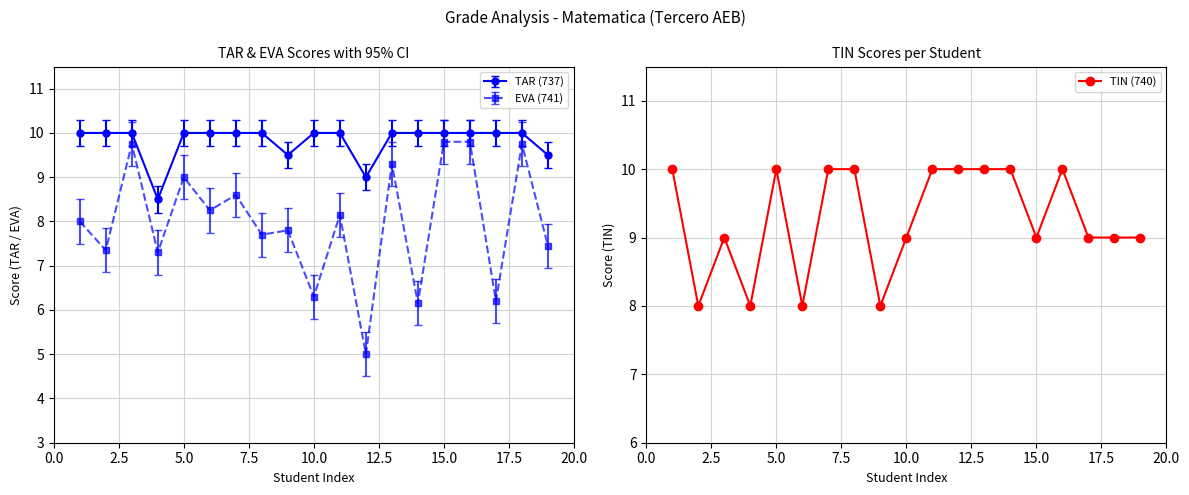

Is it true that TIN (740) equals 10 at 5.0?

True